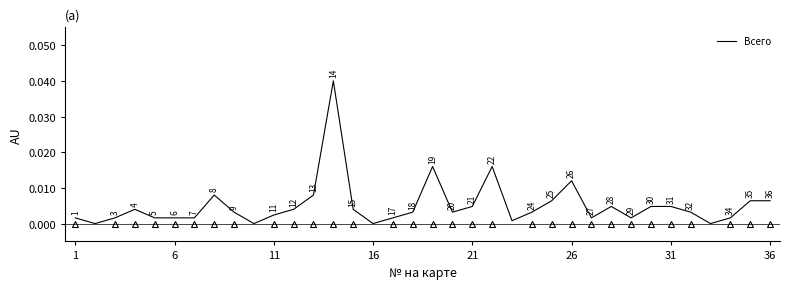

Count the number of categories in the chart.

36